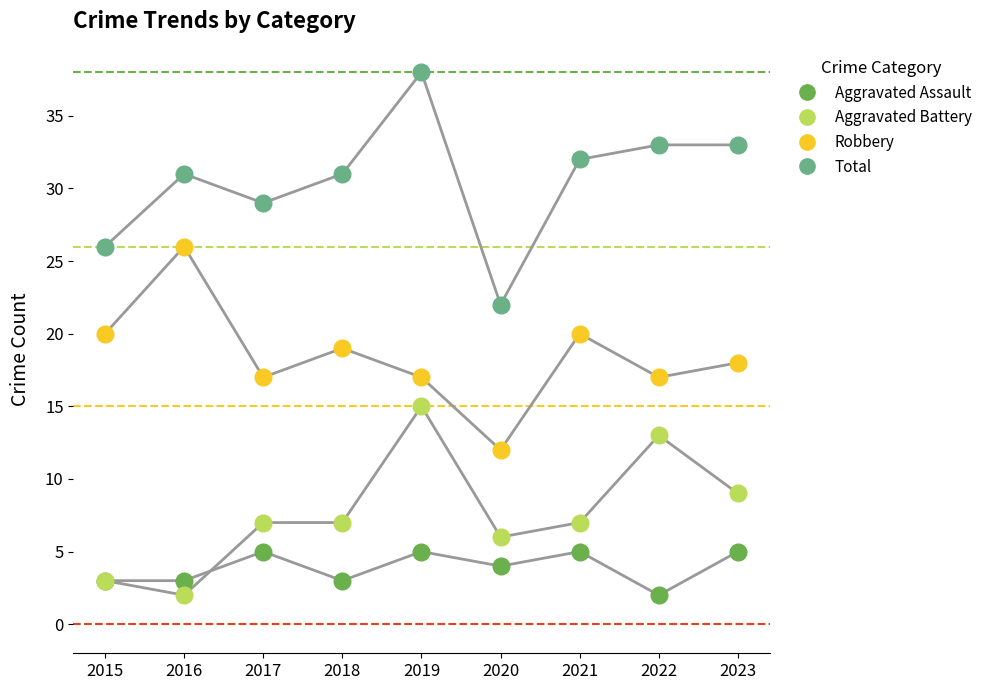

At which label does Robbery reach its minimum?

2020